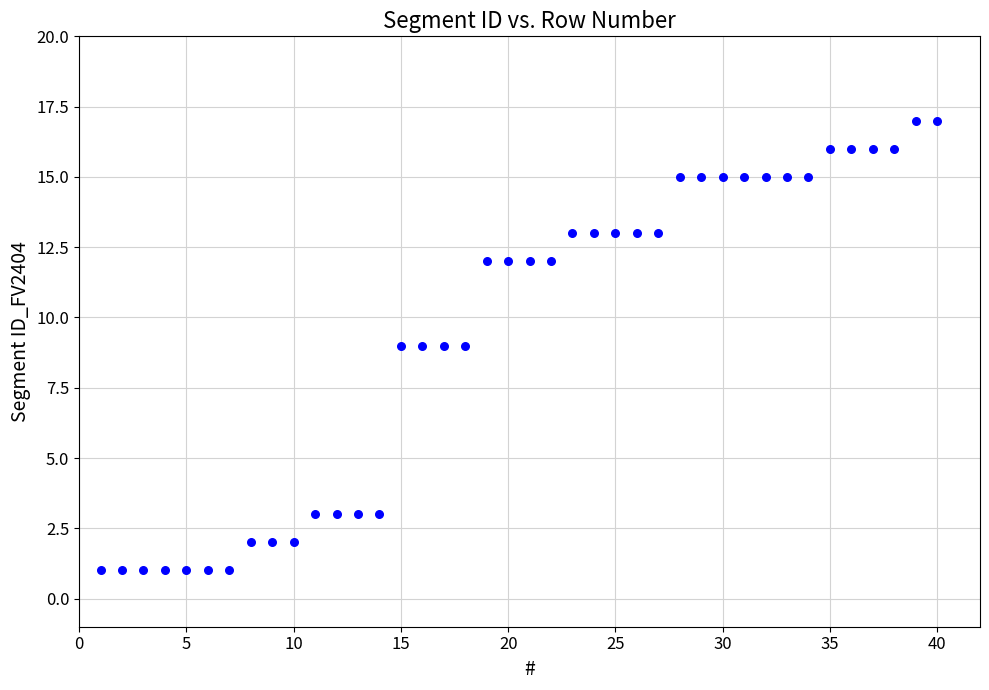

What is the range of X values (max minus min)?

39